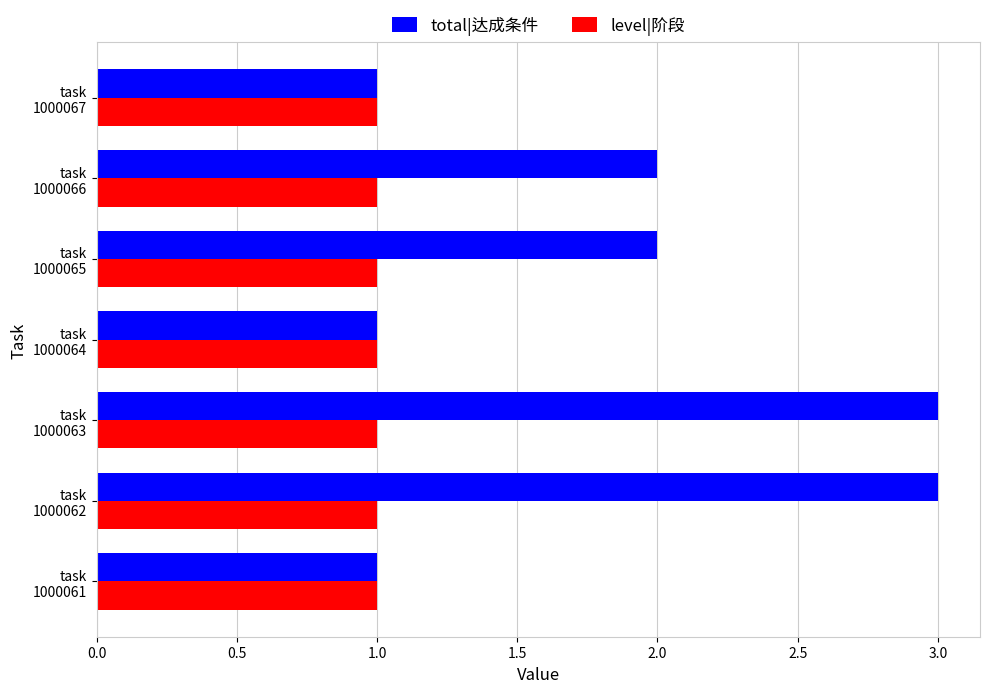

Rank the series by their maximum value, from lowest to highest.

level|阶段, total|达成条件